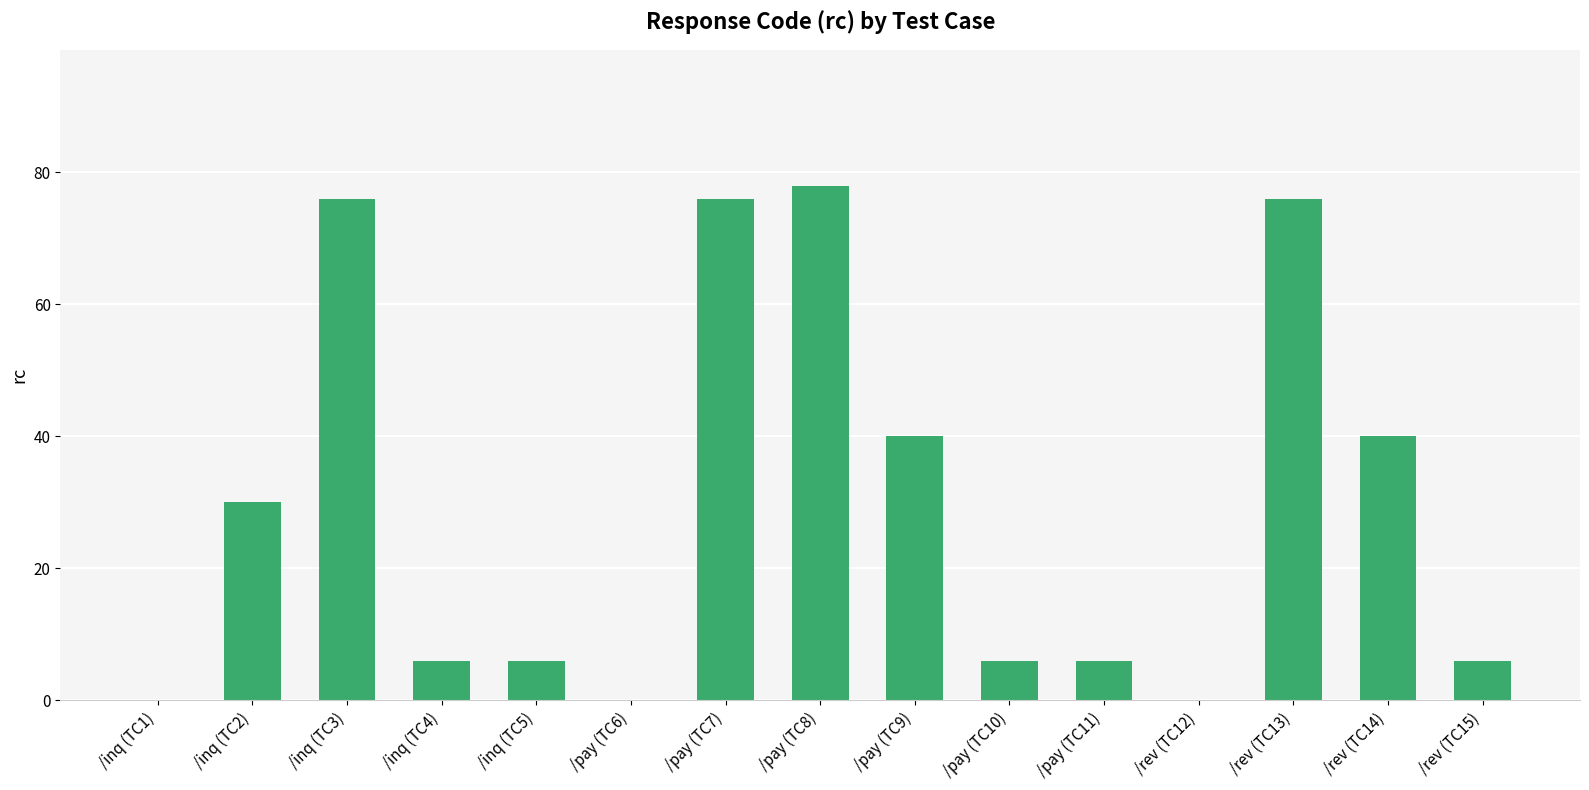

The chart shows a value of 30 at /inq (TC2). True or false?

True